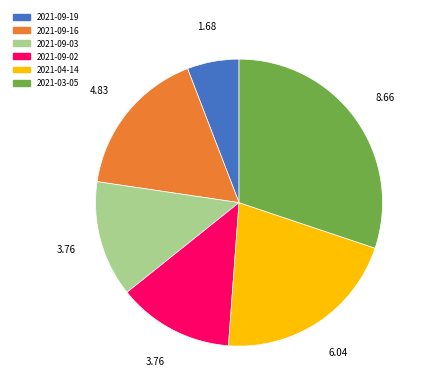

True or false: 2021-03-05 accounts for 30% of the total.

True